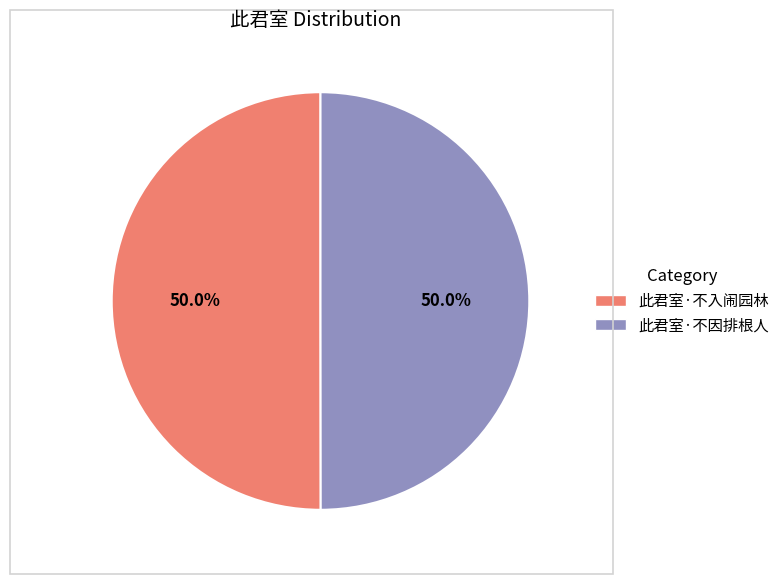

Is the sum of 此君室·不入闹园林 and 此君室·不因排根人 greater than half?

Yes